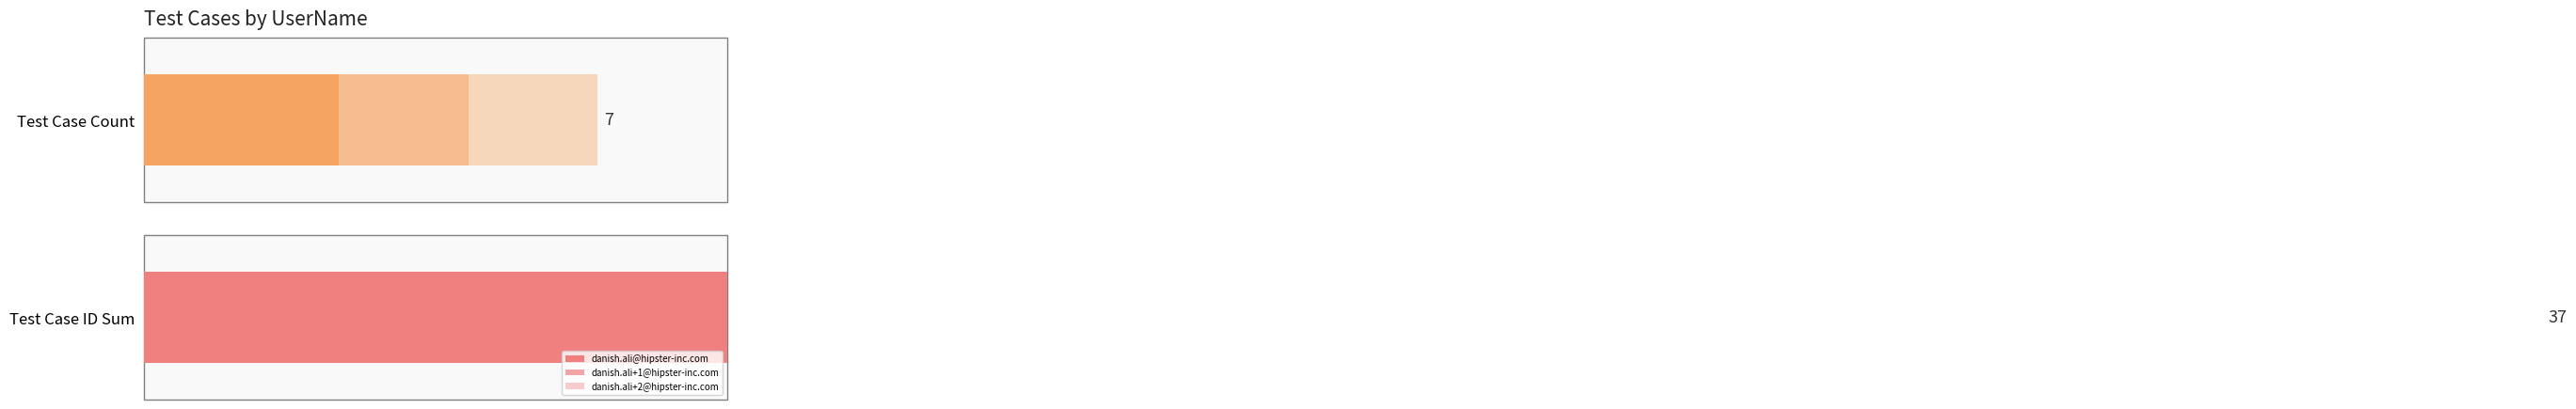

What is the spread (max minus min) of values at danish.ali+1@hipster-inc.com?

2